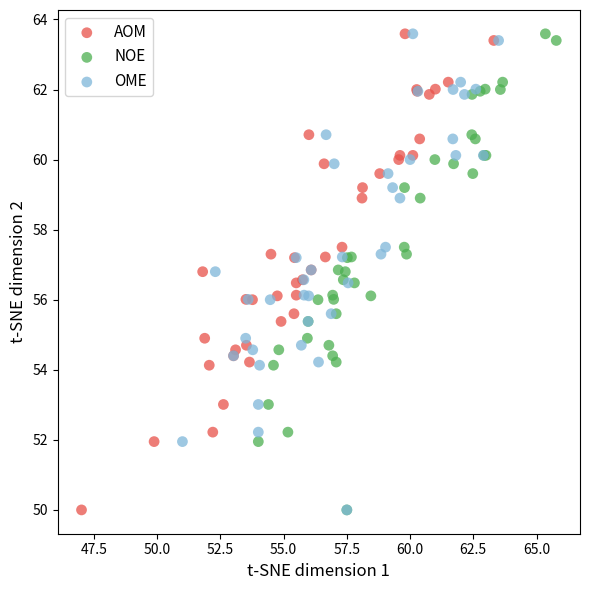

What are all the series names shown in the legend?

AOM, NOE, OME